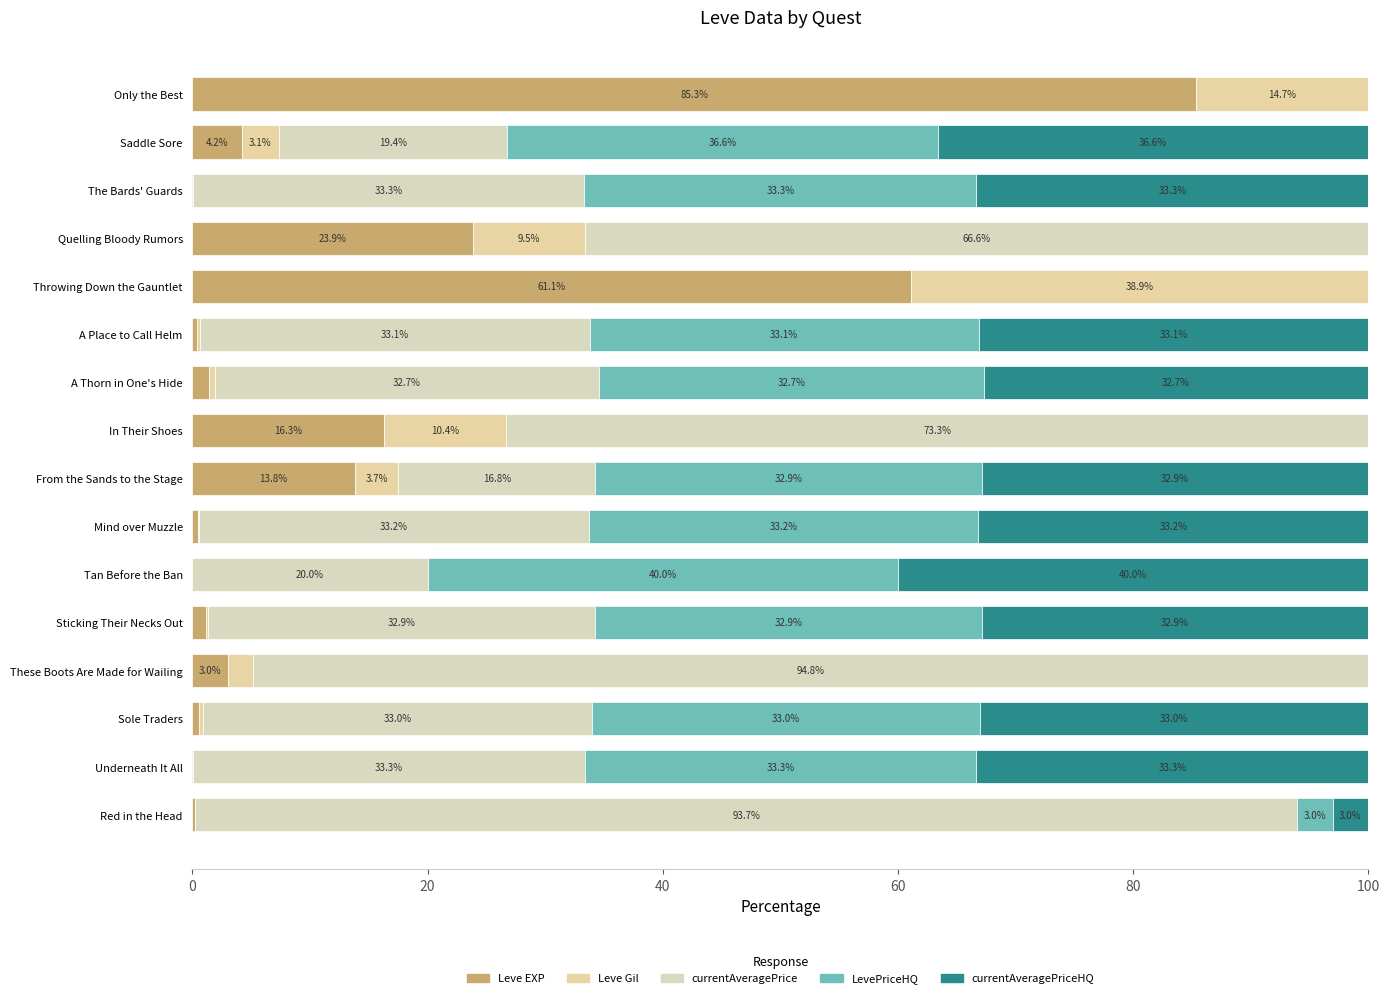

At how many categories does at least one series exceed 35?

8